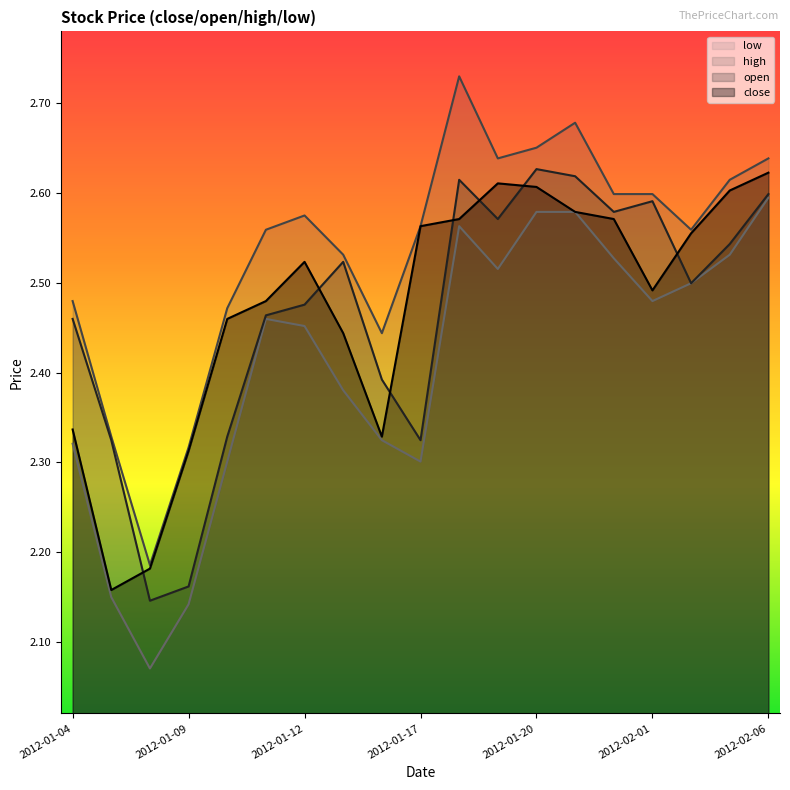

True or false: open and close cross at least once.

True